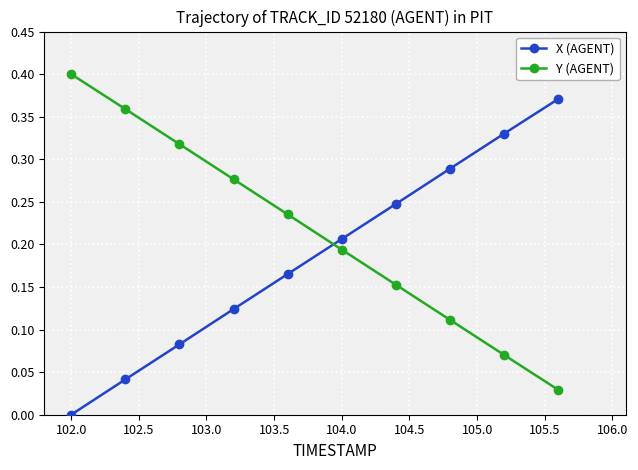

What are all the series names shown in the legend?

X (AGENT), Y (AGENT)